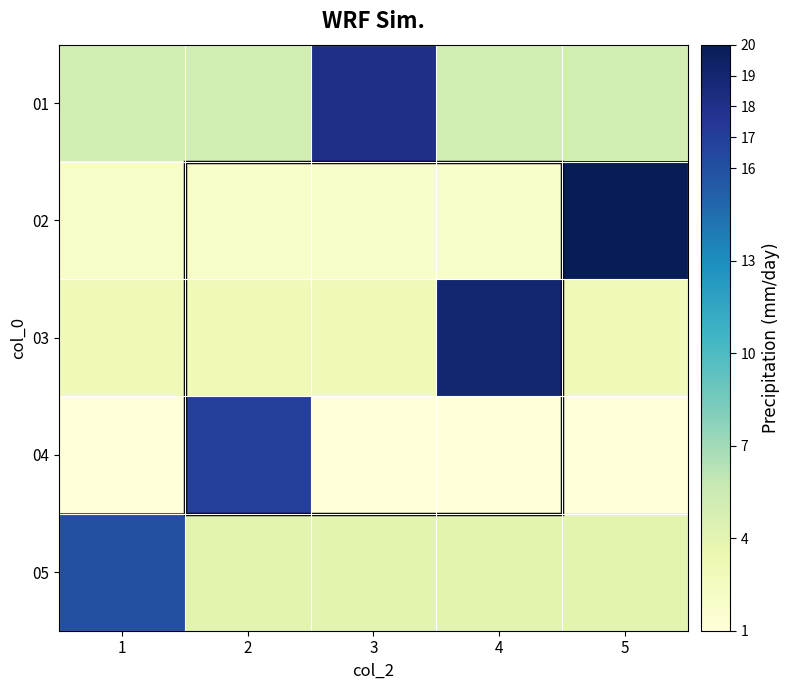

How many categories are shown in the chart?

5